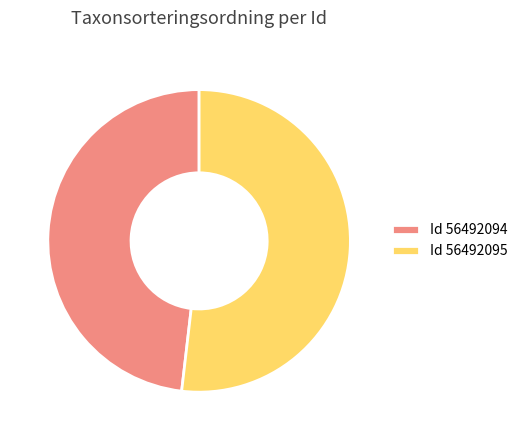

What is the ratio of the value at Id 56492094 to the value at Id 56492095?

0.9